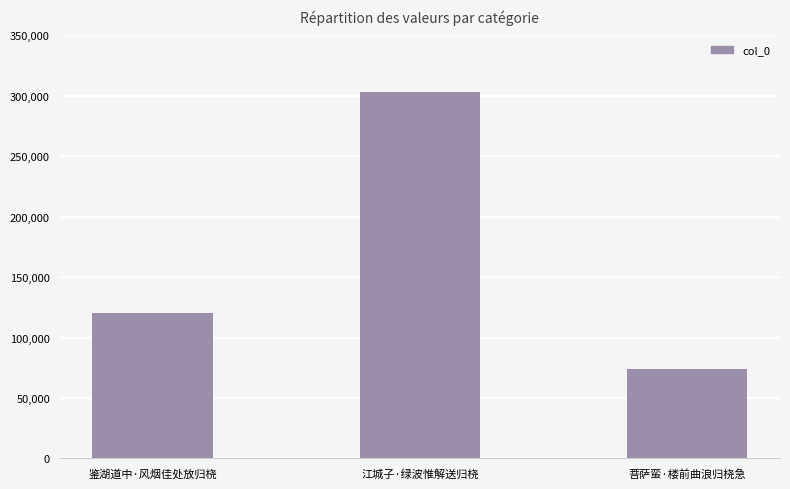

True or false: the data shows 113151 at 菩萨蛮·楼前曲浪归桡急.

False